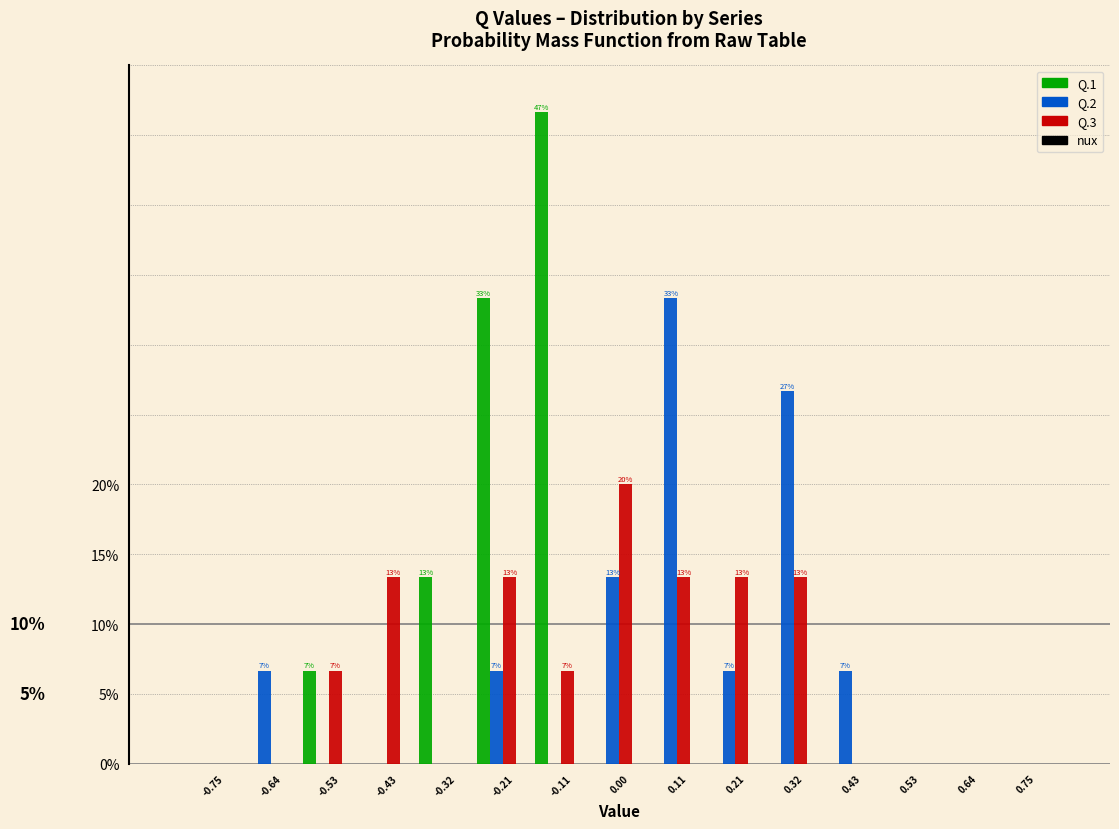

The value of Q.3 at 0.43 is 0.0. True or false?

True